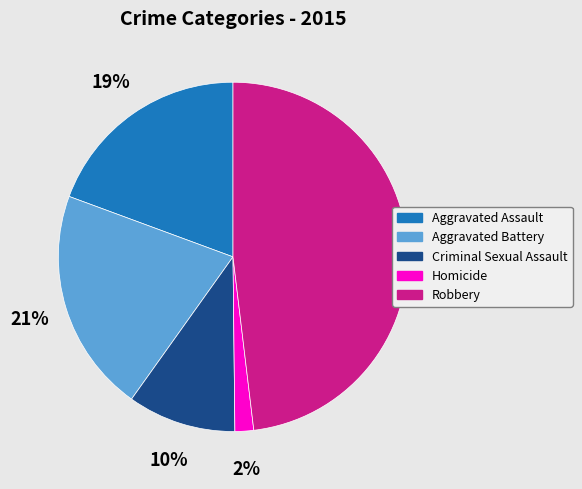

True or false: Robbery accounts for 48% of the total.

True